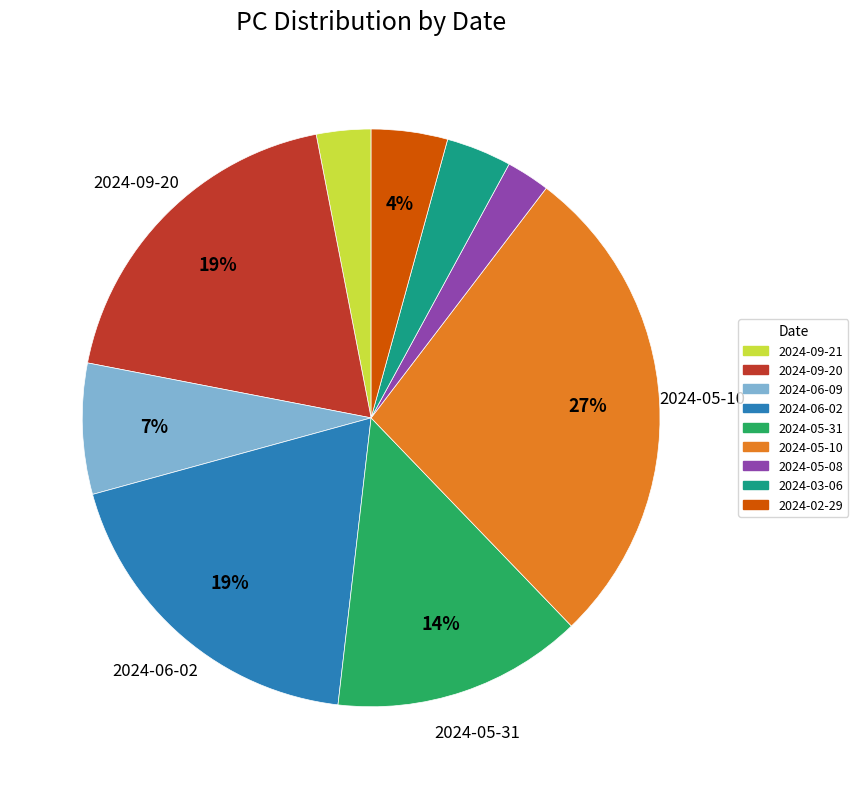

To the nearest percent, what is the average slice percentage?

11%